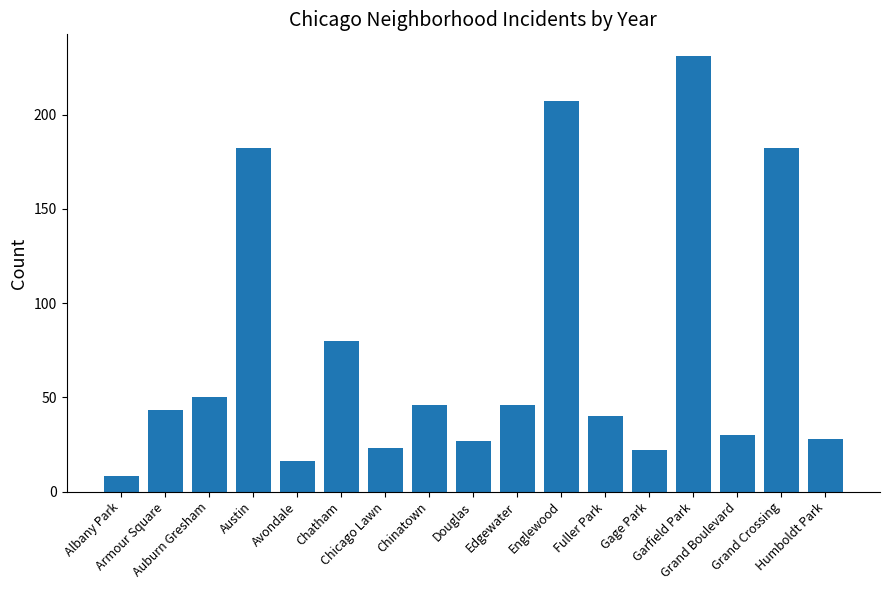

What is the average value?

74